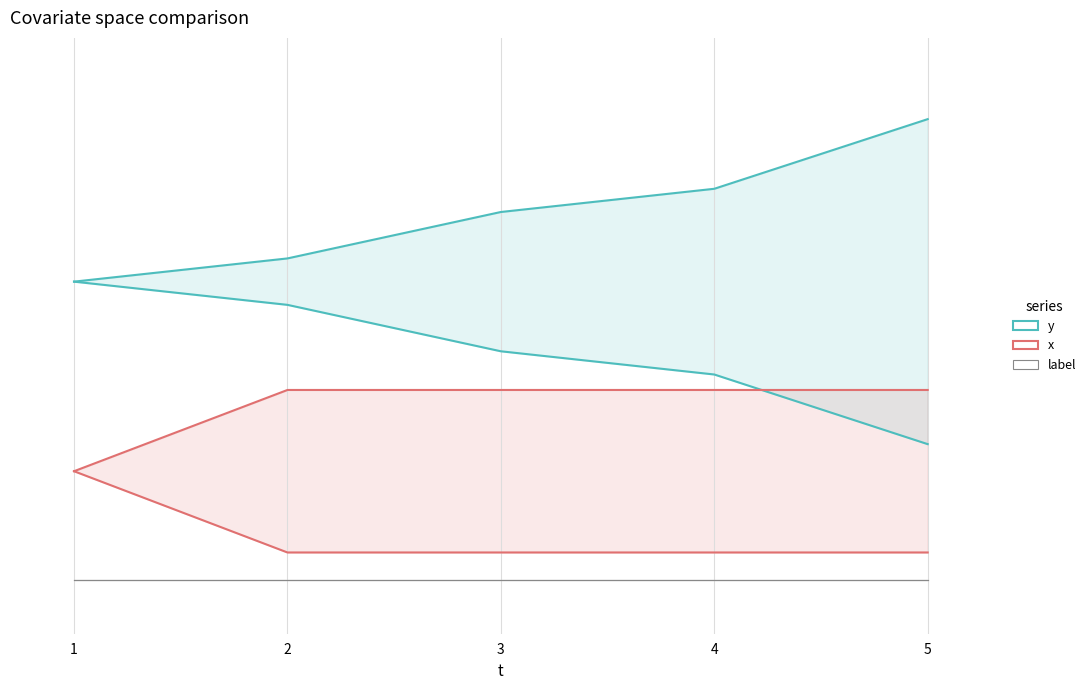

True or false: x and y intersect in this chart.

False